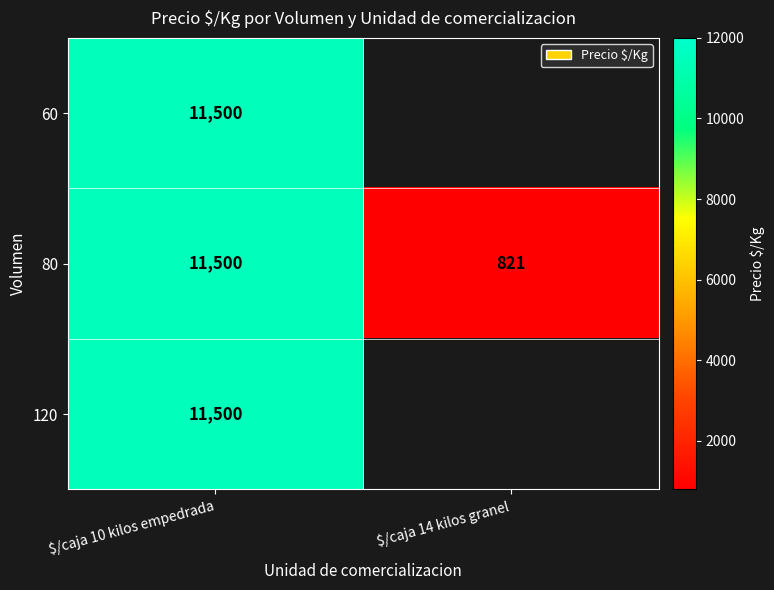

What value does the 80 series have at $/caja 10 kilos empedrada, to the nearest 10?

11500